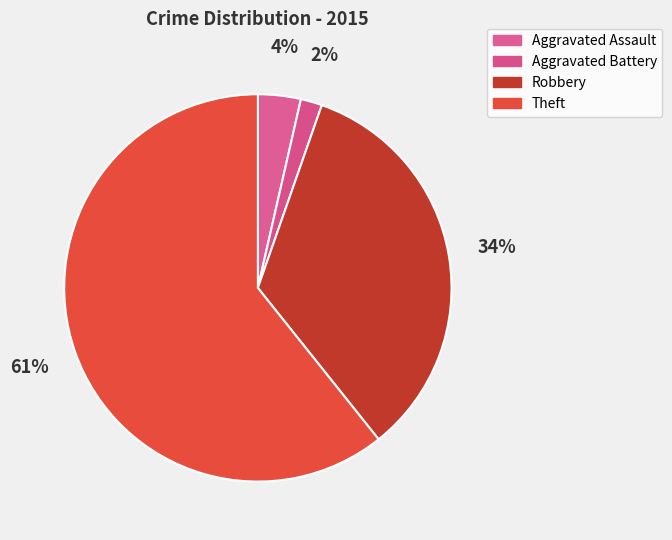

Which category accounts for the majority?

Theft